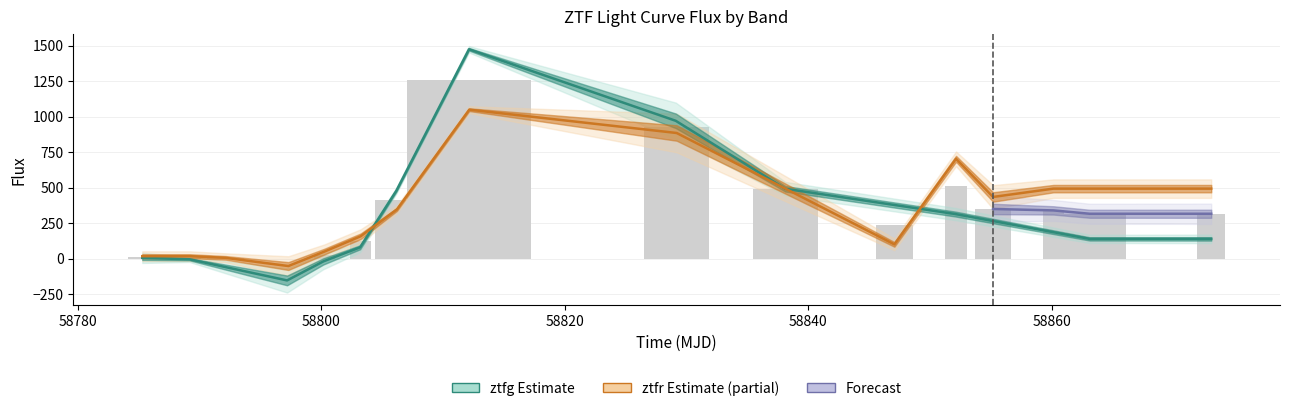

What is the greatest value displayed?

1473.8